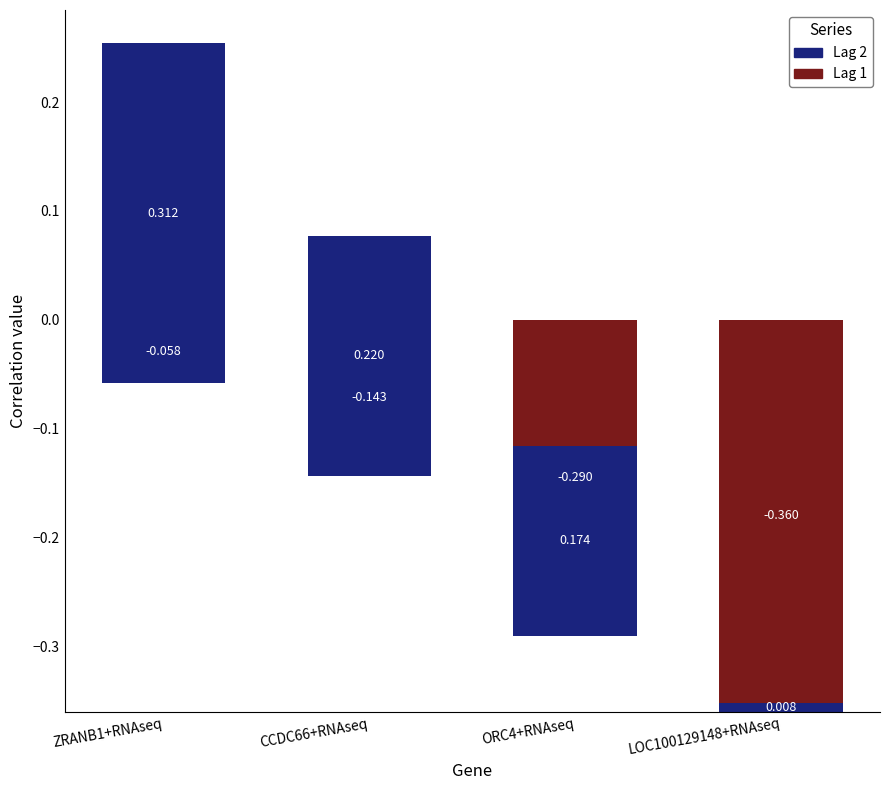

What are all the series names shown in the legend?

Lag 1, Lag 2